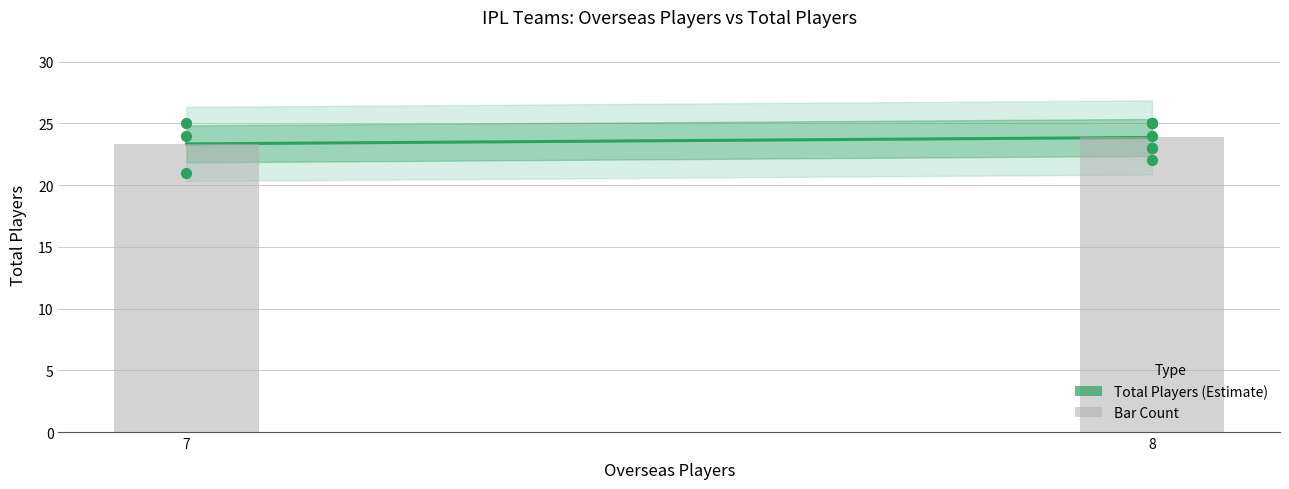

What is the ratio of the value at 7 to the value at 8?

1.0